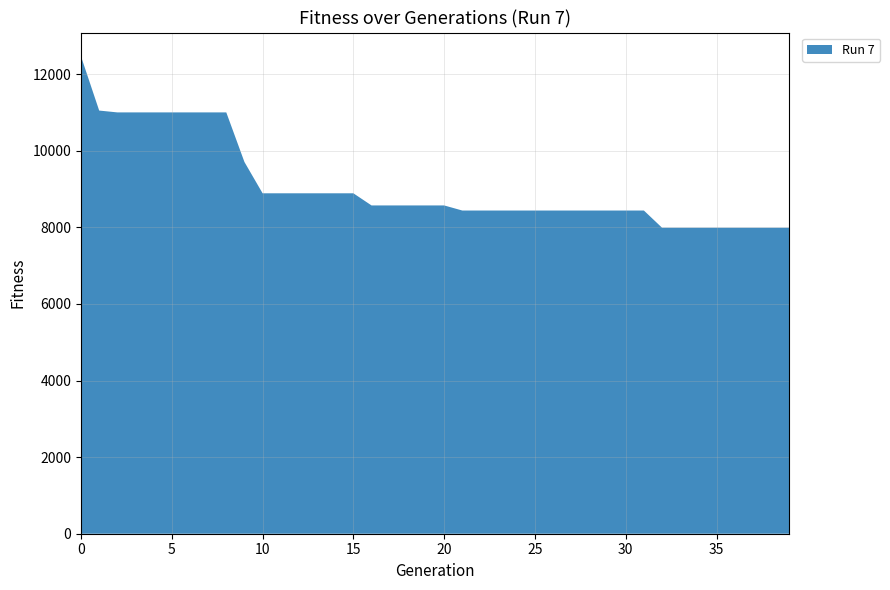

Reading left to right, list all the values displayed in this chart.

0=12462	1=11048	2=11000	3=11000	4=11000	5=11000	6=11000	7=11000	8=11000	9=9705	10=8888	11=8888	12=8888	13=8888	14=8888	15=8888	16=8571	17=8571	18=8571	19=8571	20=8571	21=8438	22=8438	23=8438	24=8438	25=8438	26=8438	27=8438	28=8438	29=8438	30=8438	31=8438	32=7989	33=7989	34=7989	35=7989	36=7989	37=7989	38=7989	39=7989